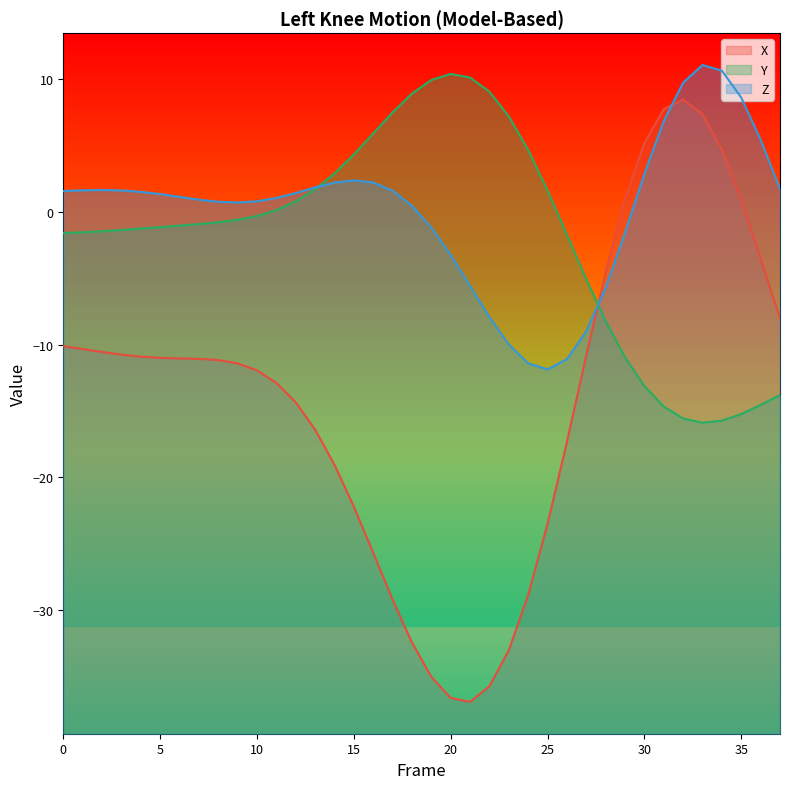

The Y series shows -23.5 at 34. True or false?

False